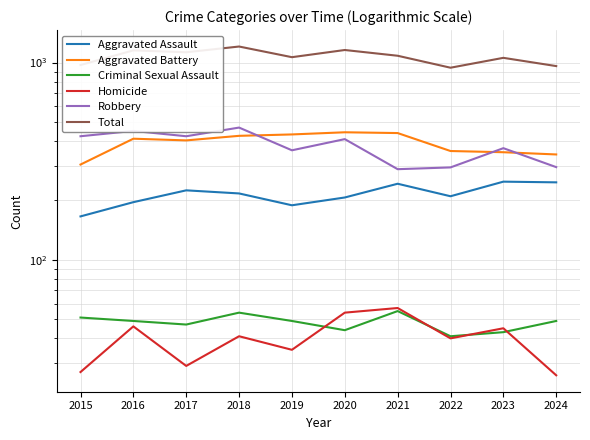

Does the chart display data point markers on the line(s)?

No